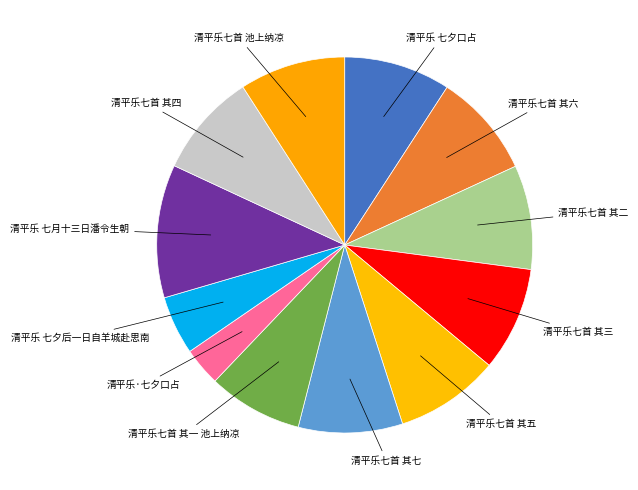

Which category has the biggest portion of the pie?

清平乐 七月十三日潘令生朝